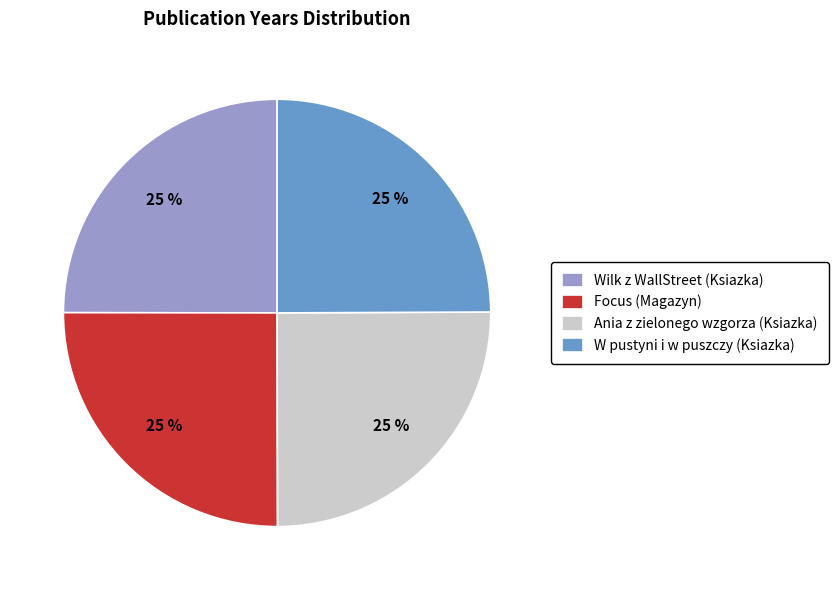

What is the ratio of the value at Ania z zielonego wzgorza (Ksiazka) to the value at W pustyni i w puszczy (Ksiazka)?

1.0